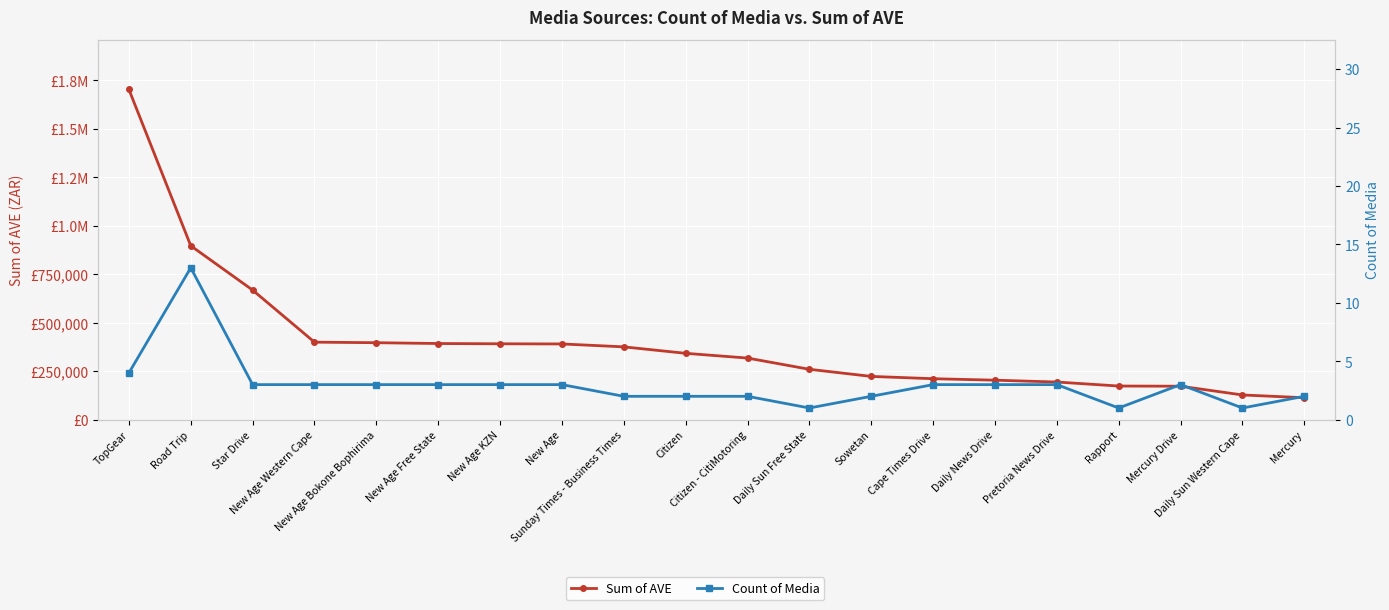

What is the label of the 7th point from the left?

New Age KZN